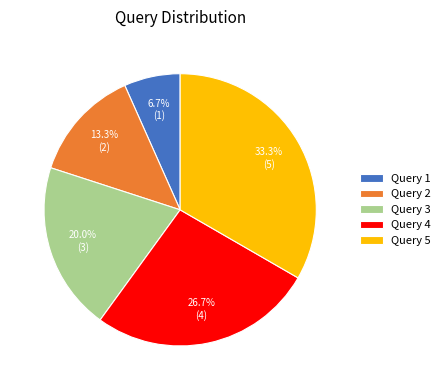

To the nearest percent, what portion does Query 1 represent?

7%